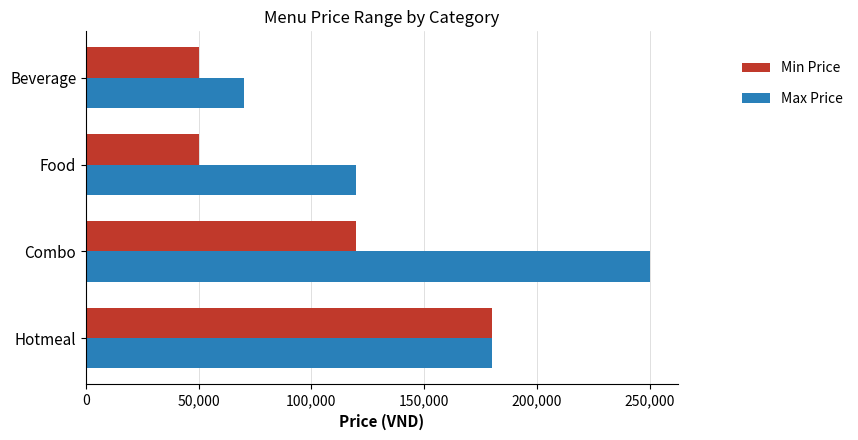

Is it true that Max Price equals 195109 at Food?

False